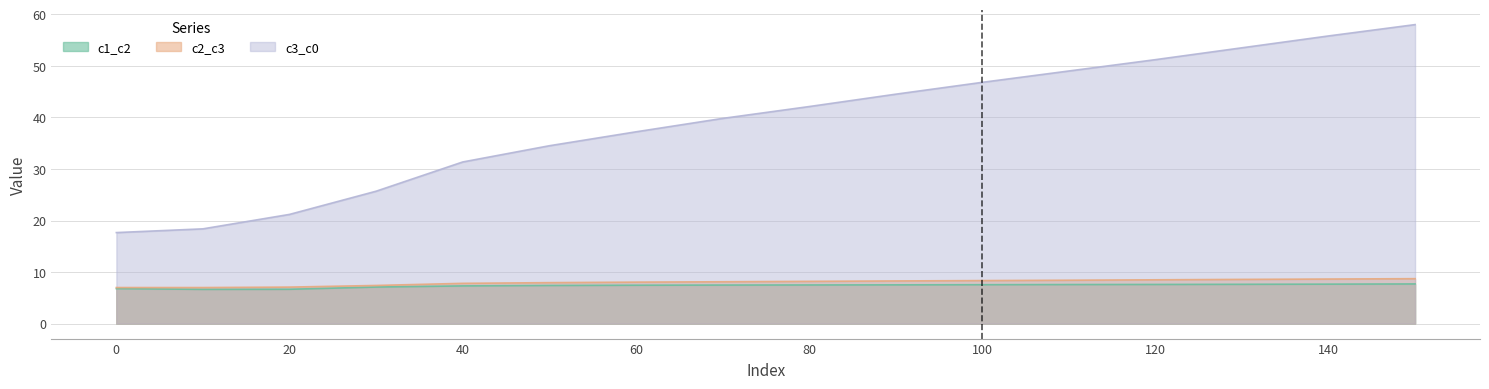

Rank the series at 100 from lowest to highest value.

c1_c2, c2_c3, c3_c0